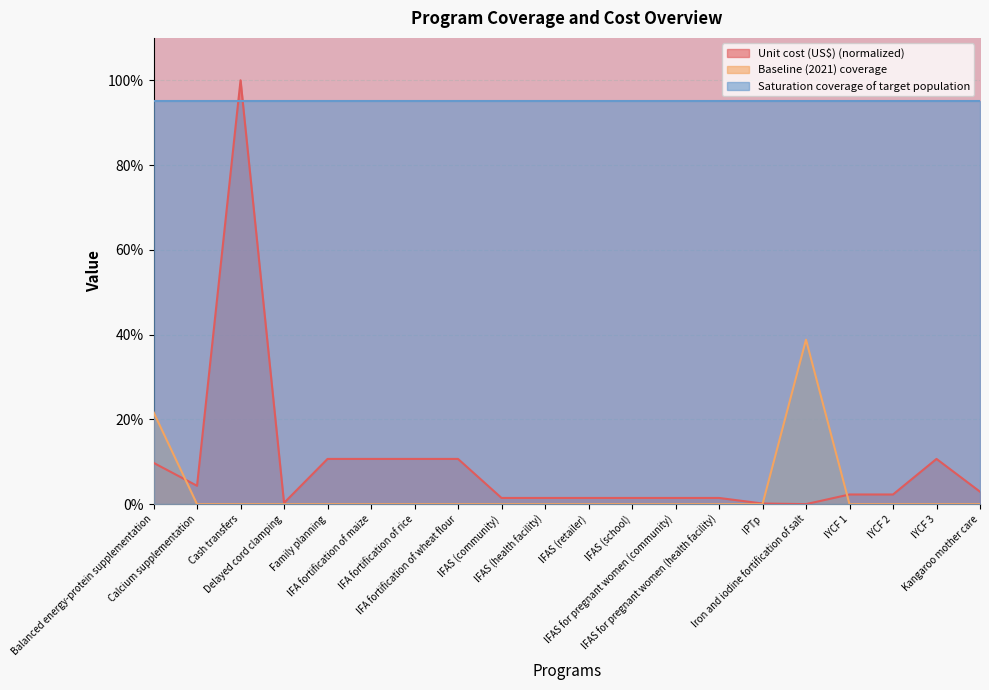

What is the value of the Baseline (2021) coverage point at the 1st from the left?

0.2